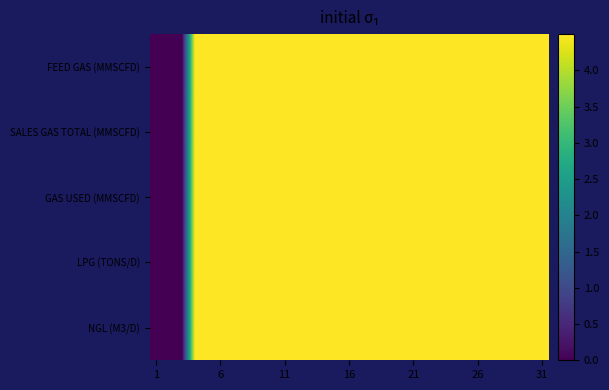

Which series has the largest range (max minus min)?

FEED GAS (MMSCFD)